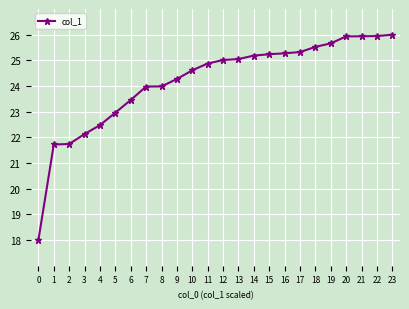

Does the chart display data point markers on the line(s)?

Yes